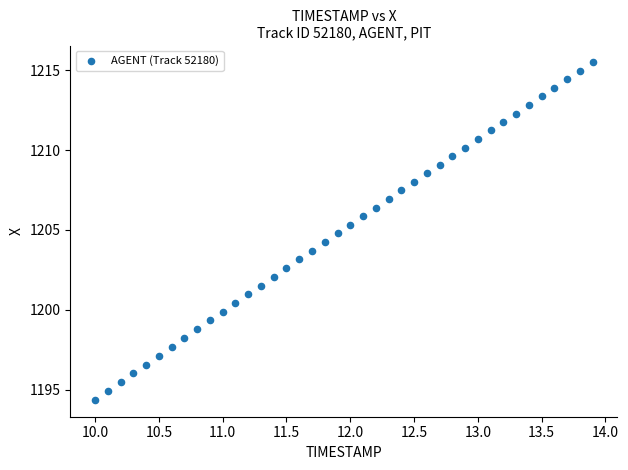

What is the range of Y values (max minus min)?

21.1